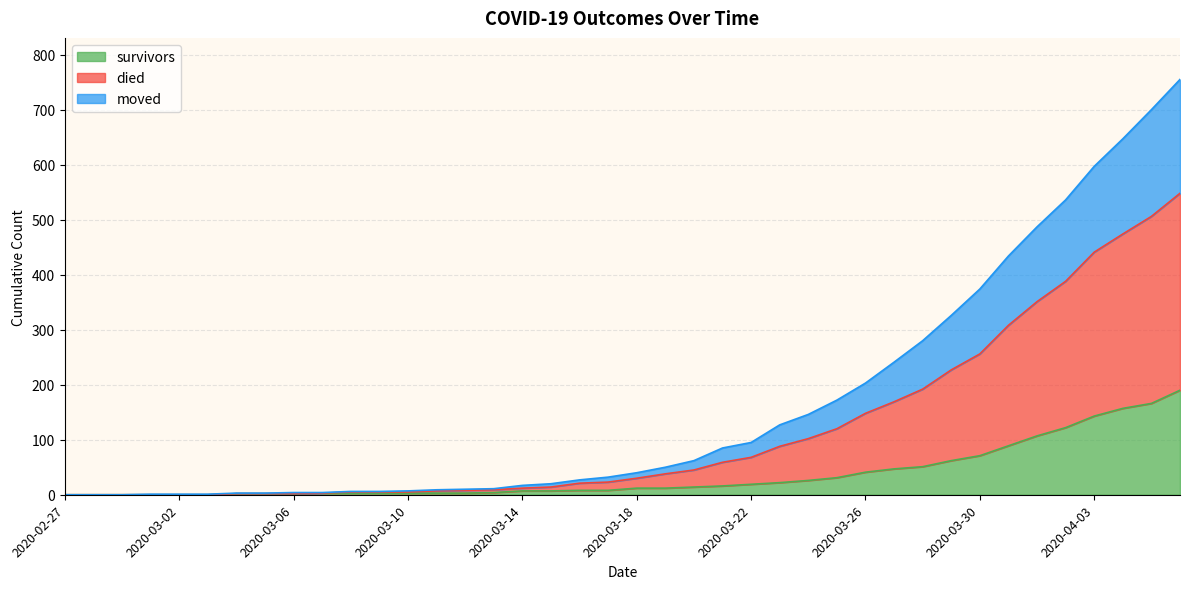

What is the highest value of the survivors series?

190